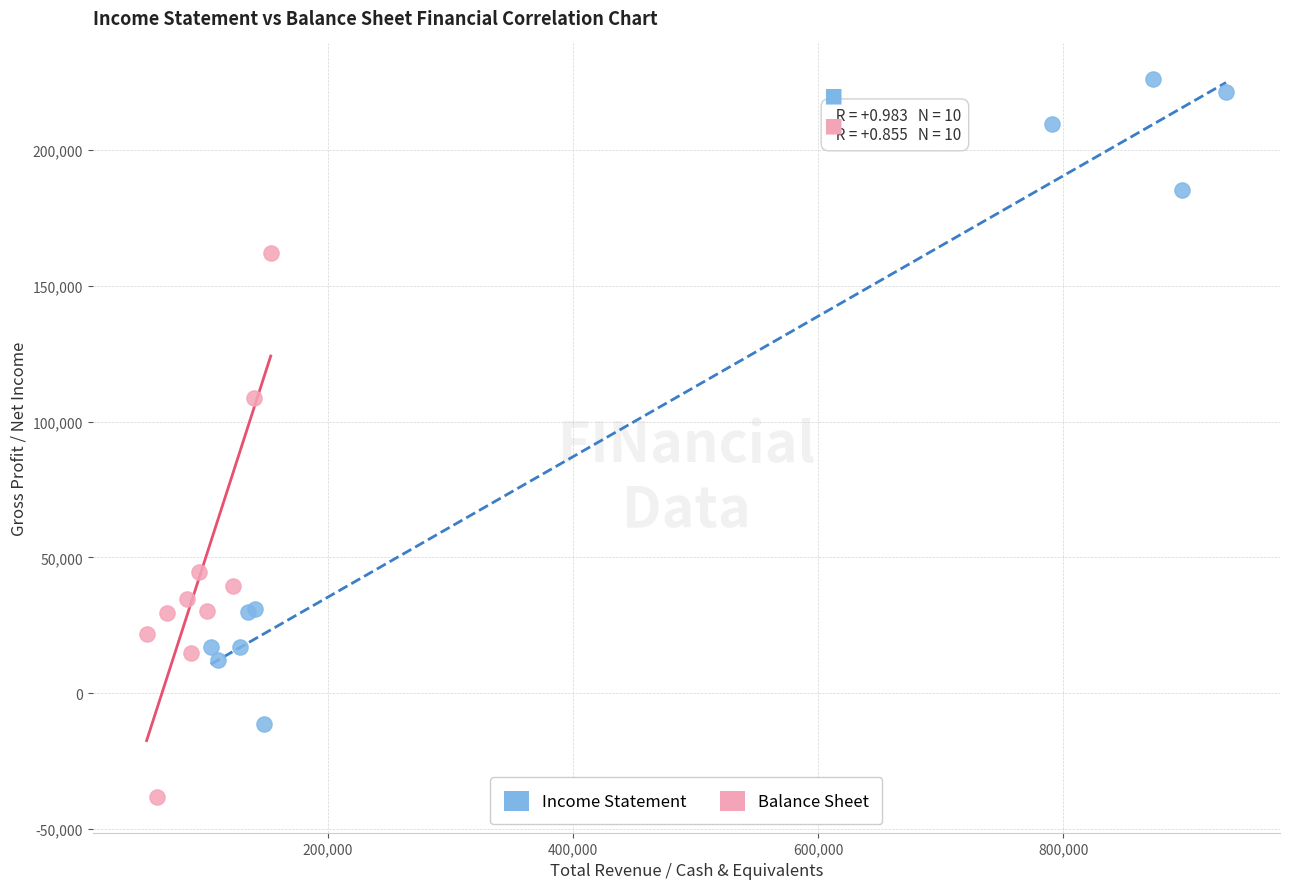

Which series has the largest Y range (max minus min)?

Income Statement